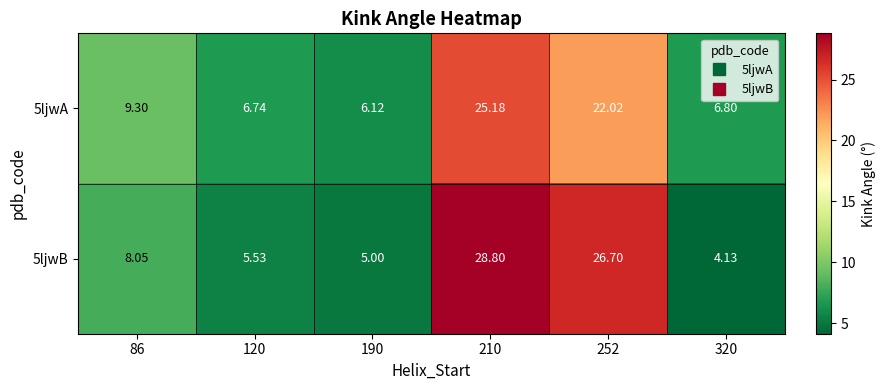

Is the value of 5ljwA at 252 greater than the value of 5ljwB at 120?

Yes